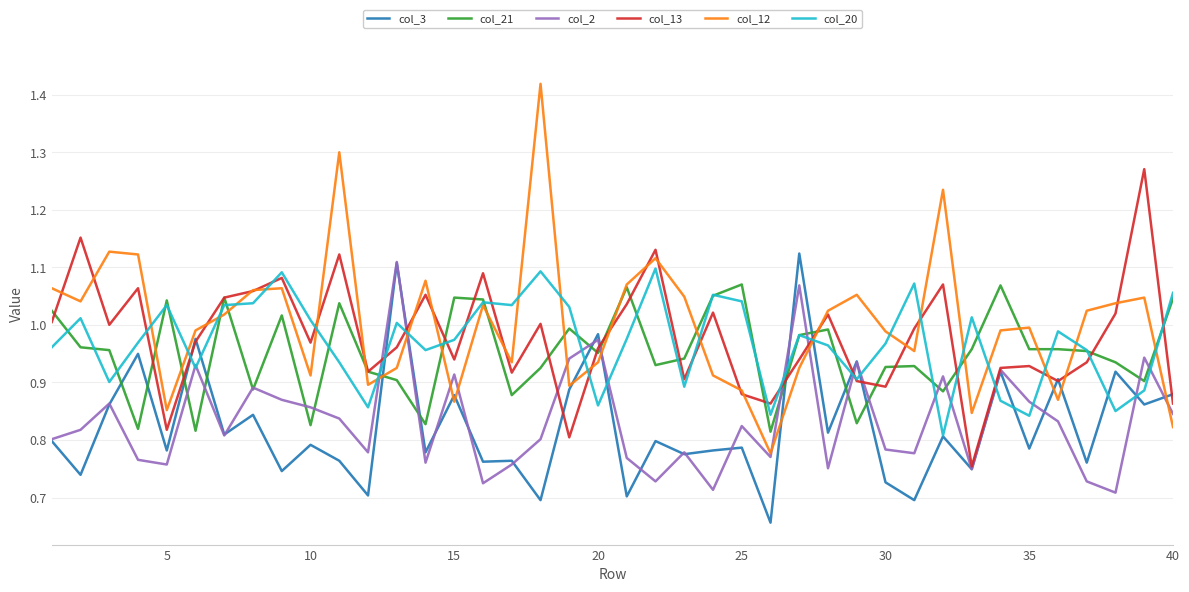

Which series has the largest range (max minus min)?

col_12